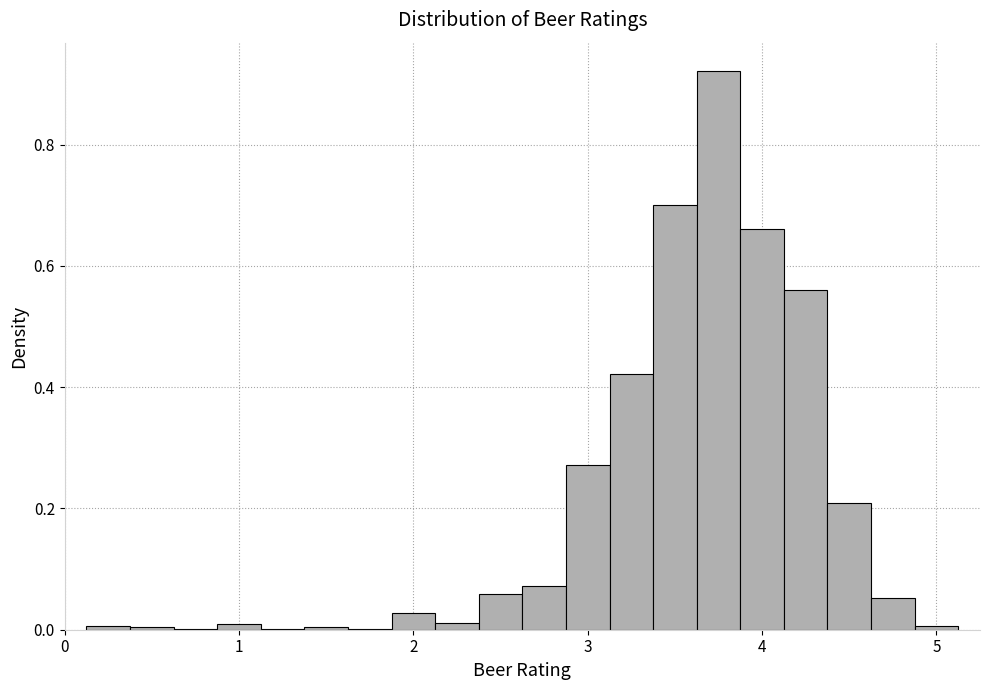

Read against the x-axis, roughly where is the centre of the tallest bar?

3.8